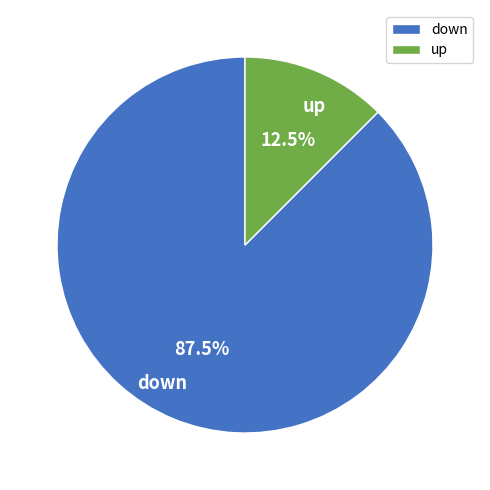

Which has a higher value, up or down?

down